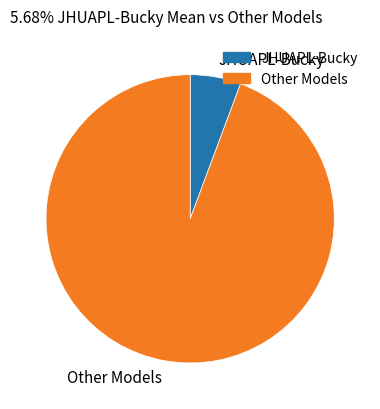

Which has a higher value, JHUAPL-Bucky or Other Models?

Other Models